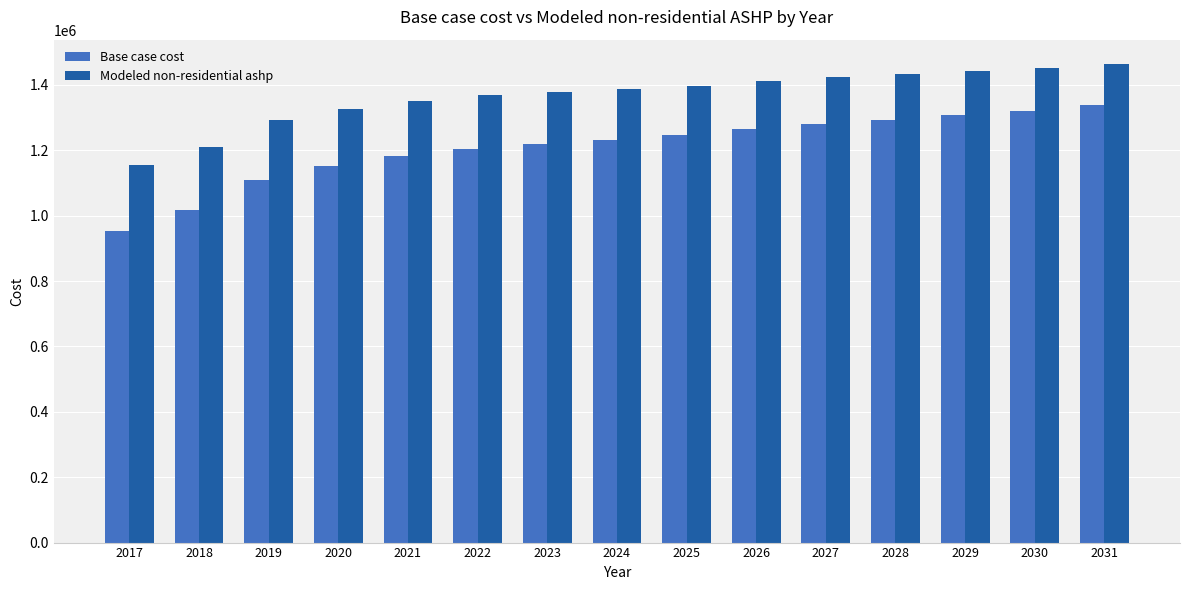

What is the difference between the second highest and minimum values in the Base case cost series?

366573.1